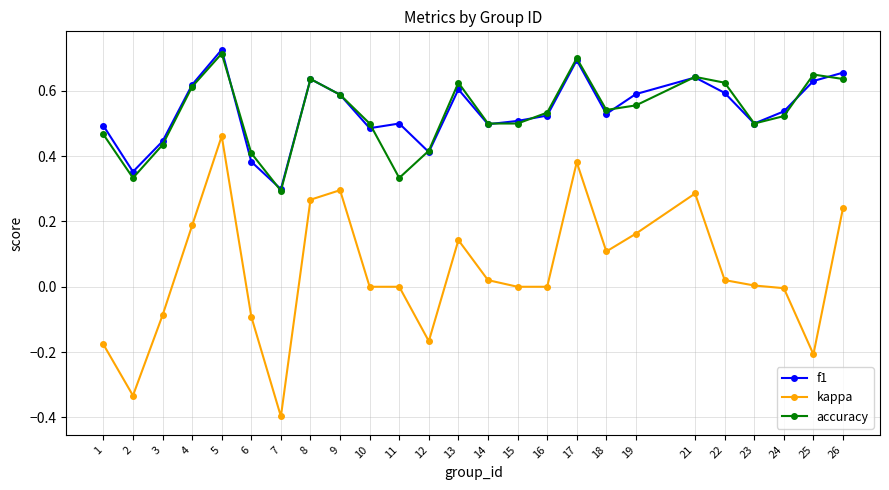

What is the difference between the maximum and minimum values in the kappa series?

0.9